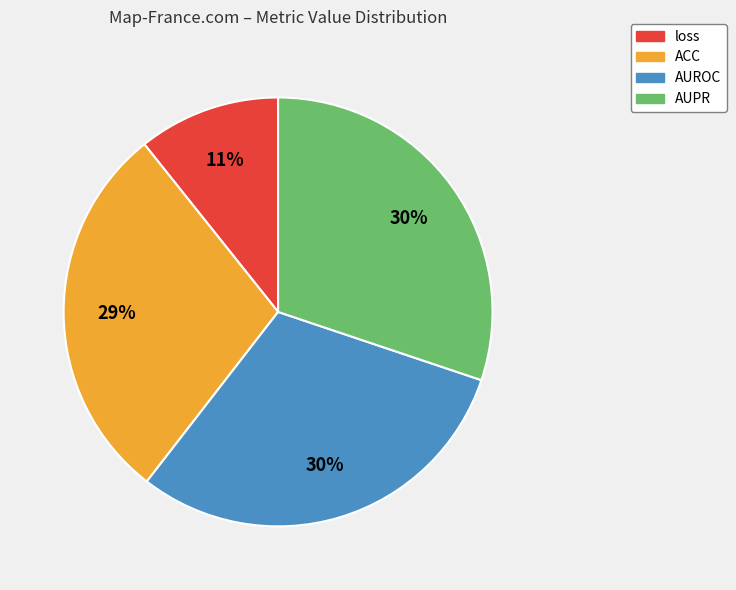

Is there any slice that represents more than half of the pie?

No